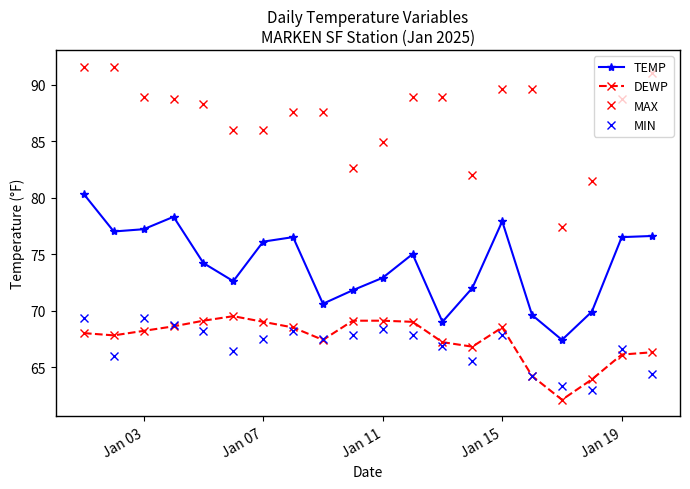

Count the number of categories in the chart.

20